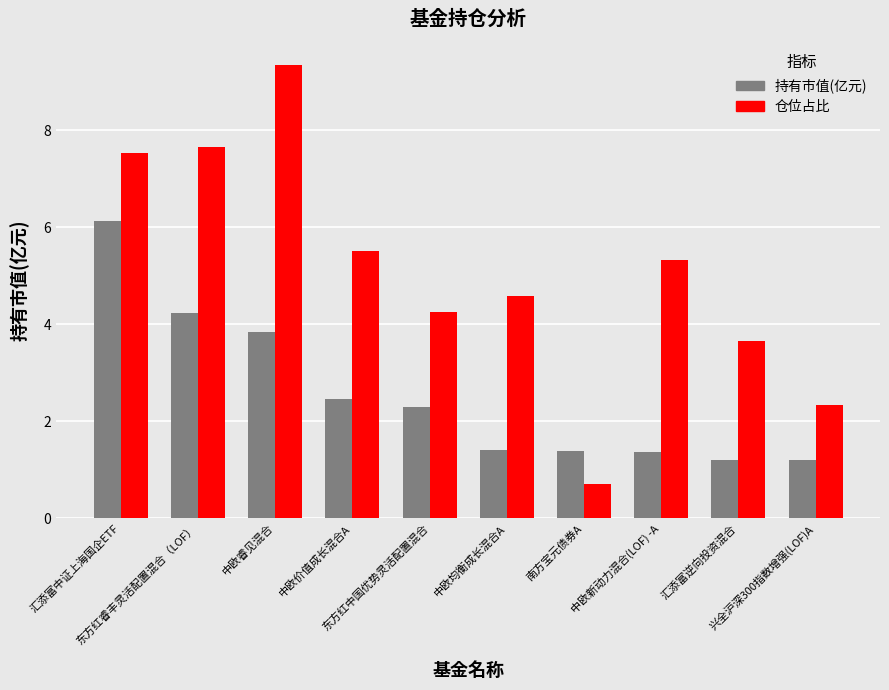

What is the average value of the 仓位占比 series?

5.1